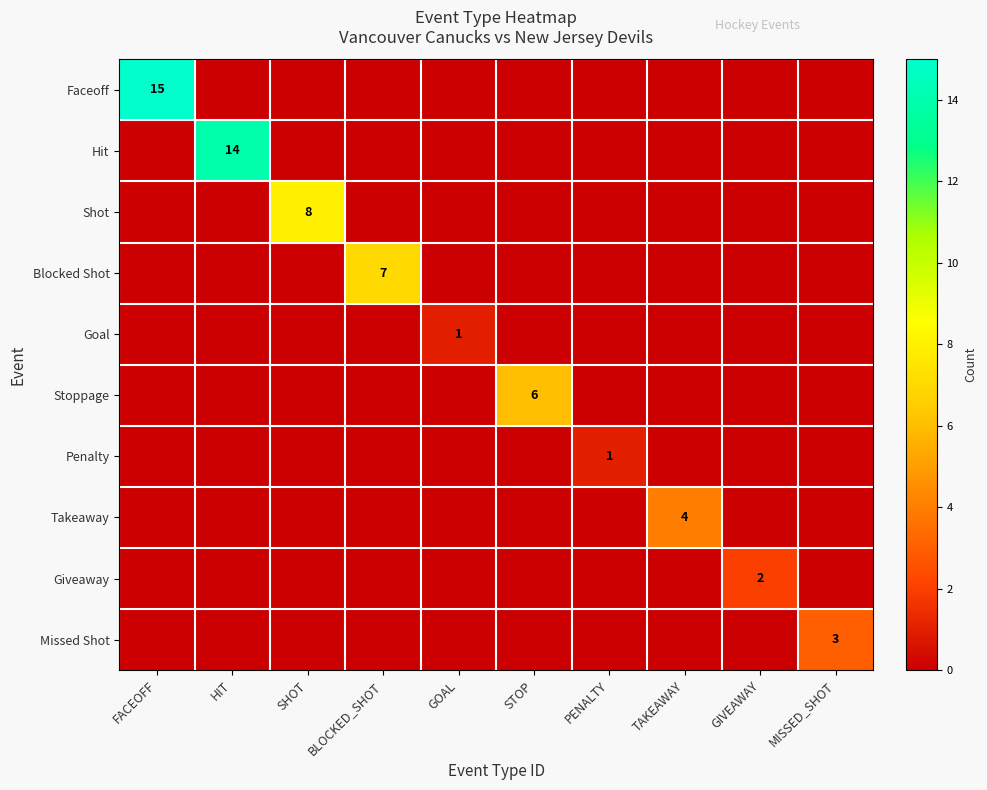

True or false: Stoppage has a value of 6 at STOP.

True